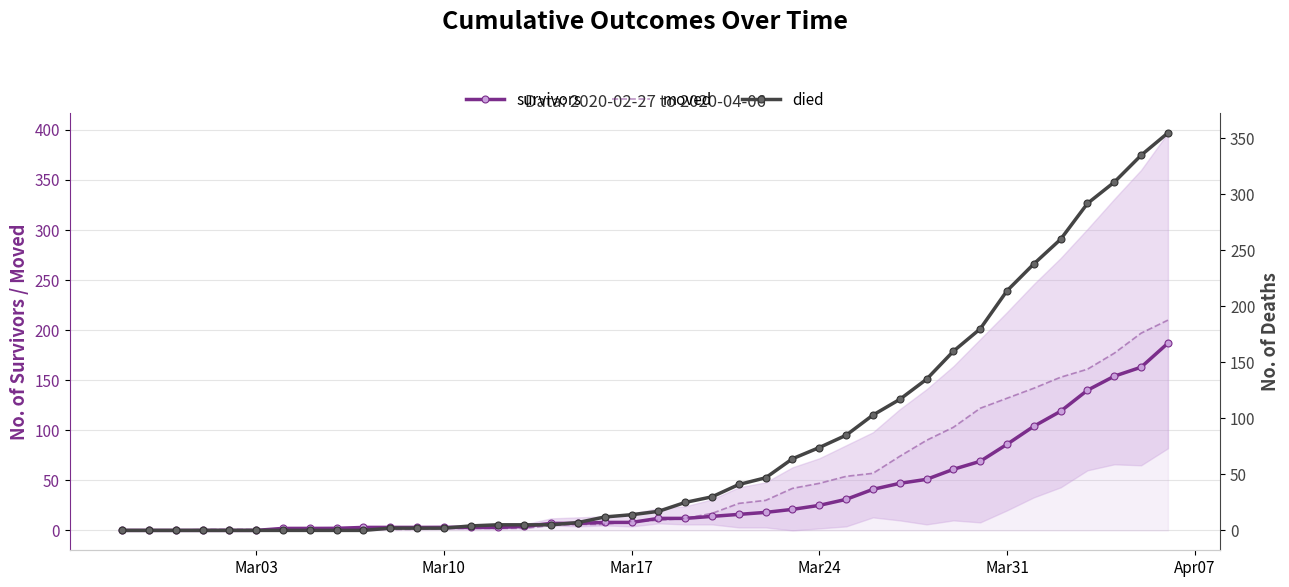

Reading left to right, list all the values displayed in this chart.

survivors: 0	0	0	0	0	0	2	2	2	3	3	3	3	3	3	4	7	7	8	8	12	12	14	16	18	21	25	31	41	47	51	61	69	86	104	119	140	154	163	187
moved: 0	0	0	1	1	1	1	1	2	1	1	1	2	2	2	2	5	6	6	9	10	12	17	27	30	42	47	54	57	74	90	103	122	132	142	153	161	177	197	210
died: 0	0	0	0	0	0	0	0	0	0	2	2	2	4	5	5	5	7	12	14	17	25	30	41	47	64	74	85	103	117	135	160	180	214	238	260	292	311	335	355